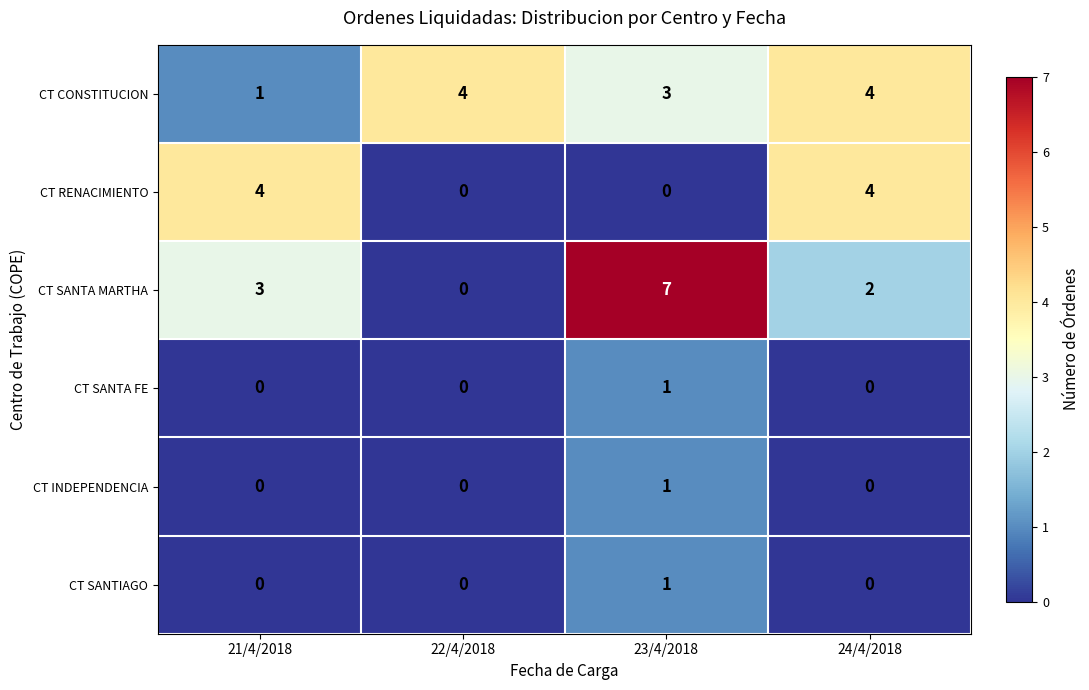

Is it true that CT SANTA MARTHA equals 2 at 24/4/2018?

True